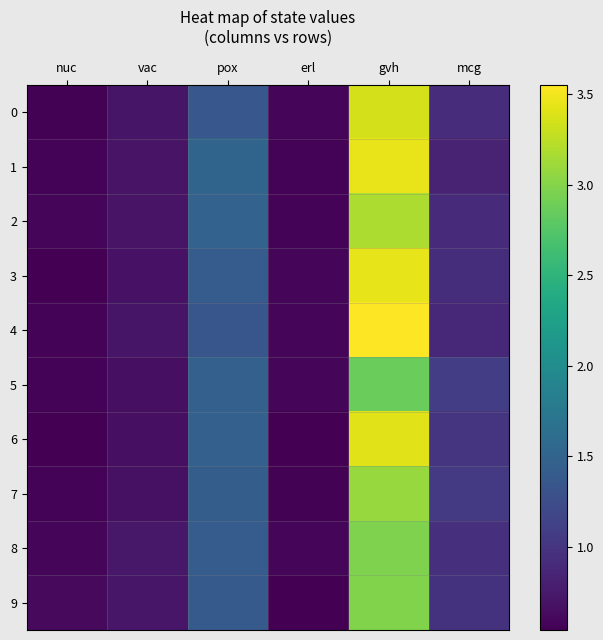

What is the total value across all series at mcg?

9.5